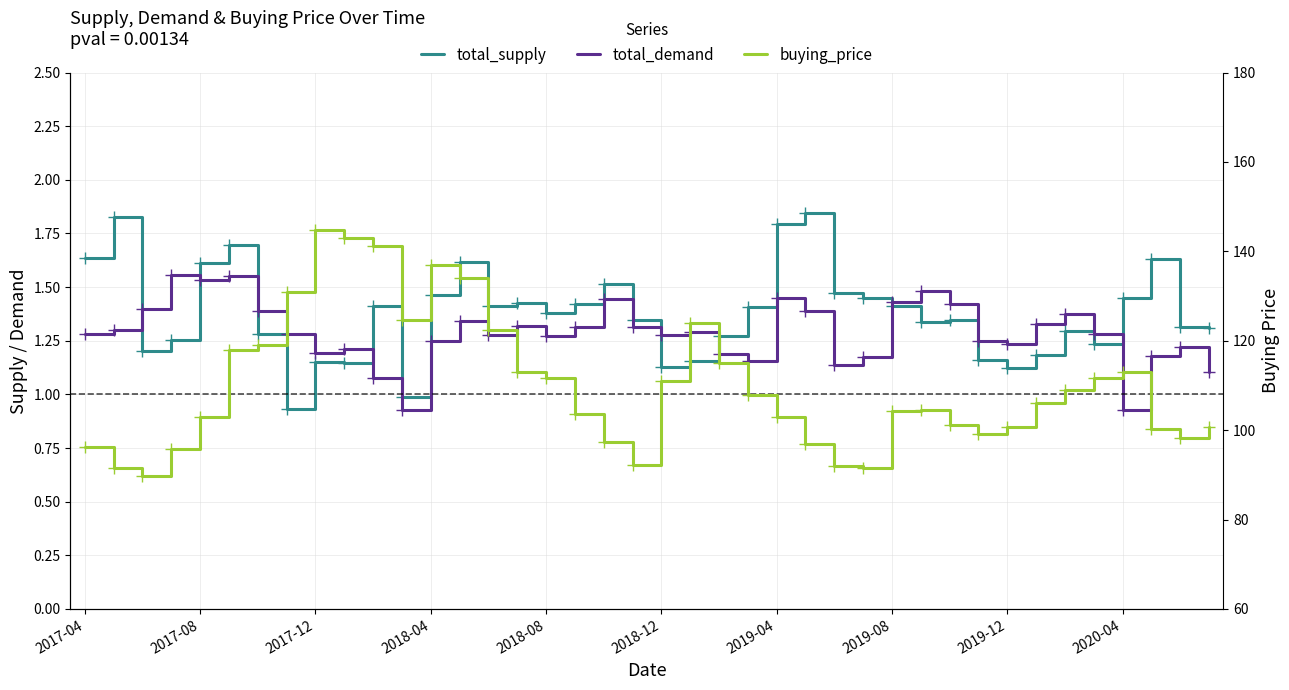

What is the average value of the total_demand series?

1.3